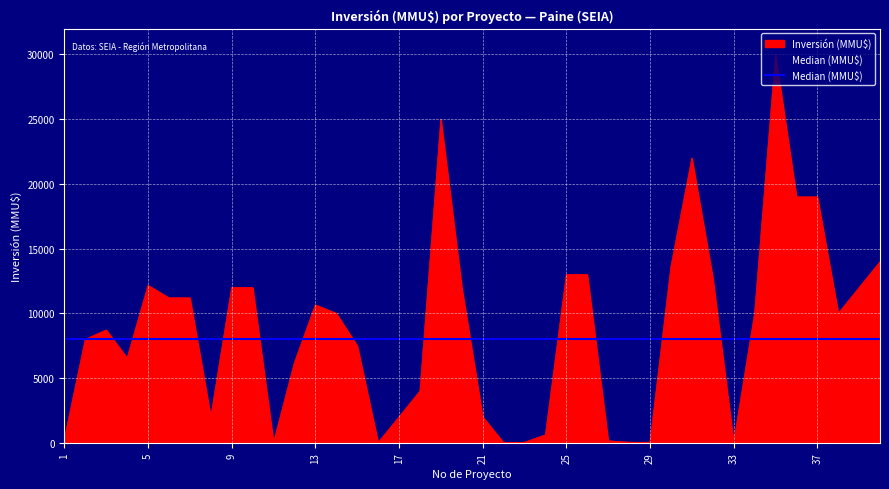

True or false: the data has more than 2 interior local peaks.

True